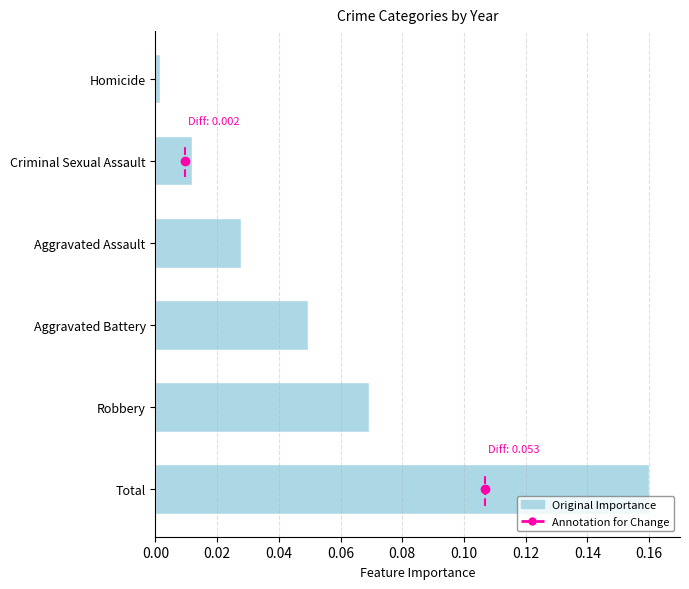

What is the greatest value displayed?

0.2